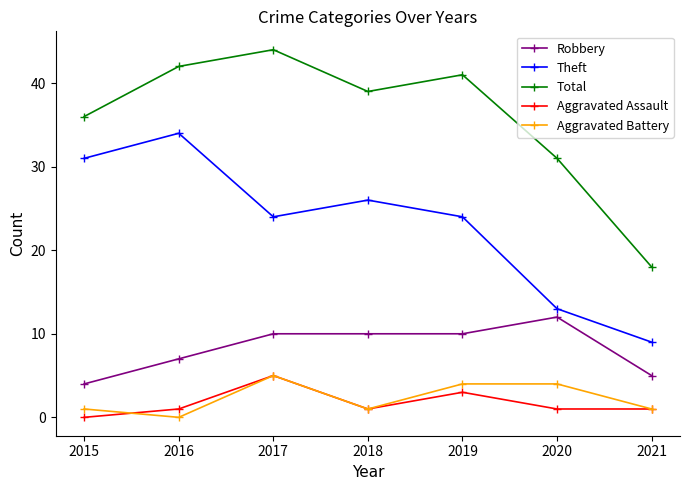

Does the chart display data point markers on the line(s)?

Yes